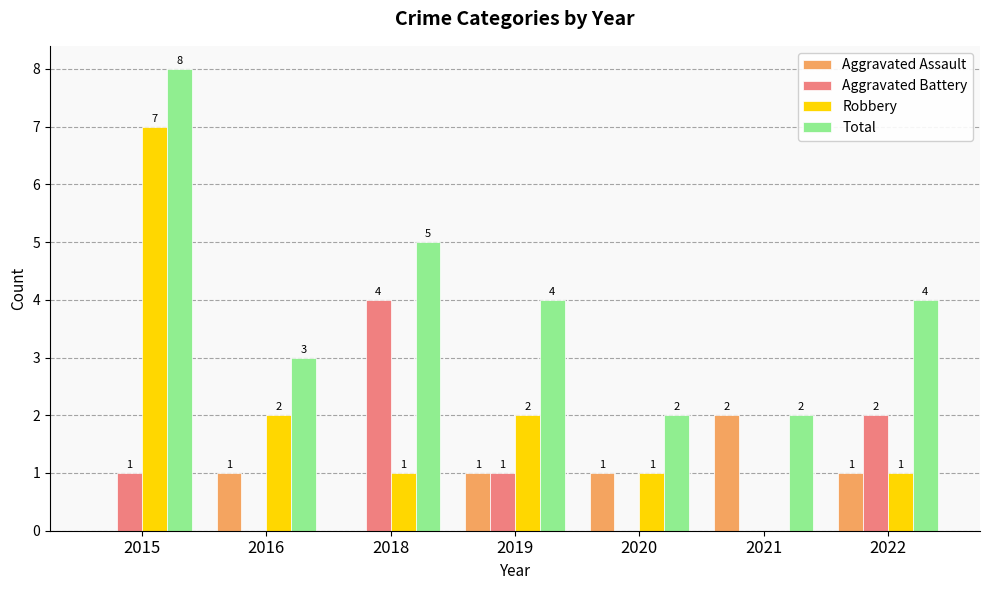

What are all the series names shown in the legend?

Aggravated Assault, Aggravated Battery, Robbery, Total